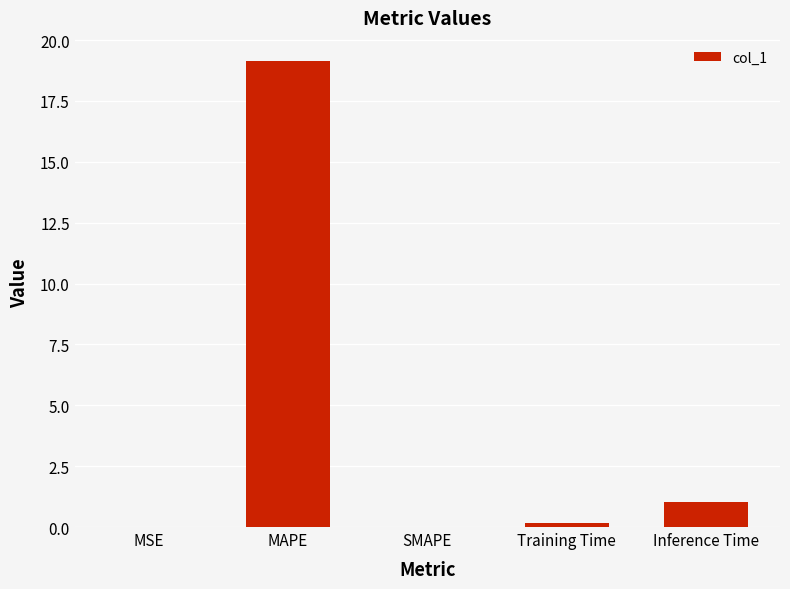

The chart shows a value of 0.0 at MSE. True or false?

True